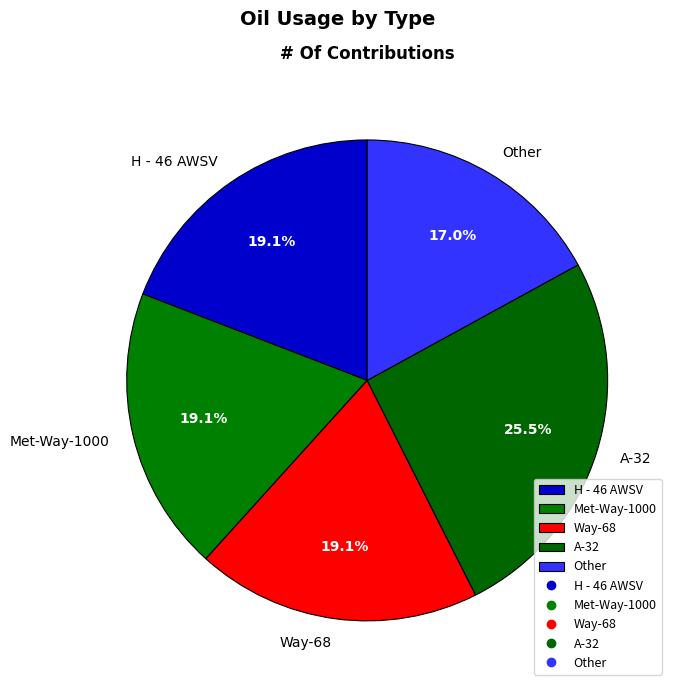

To the nearest percent, what is the average slice percentage?

20%